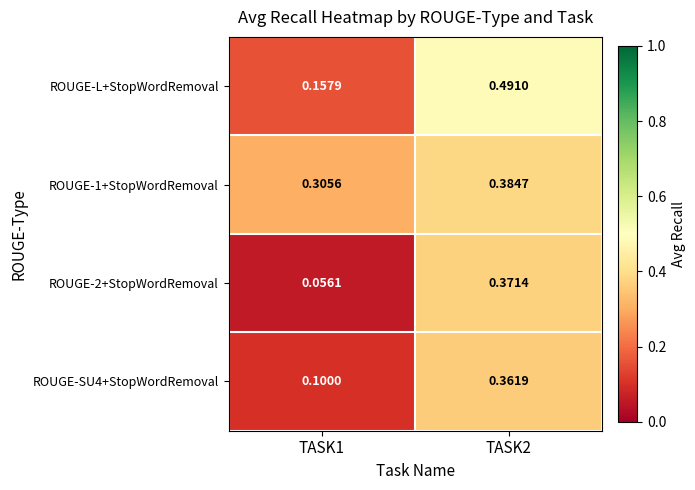

Which series has the largest total across all categories?

ROUGE-1+StopWordRemoval